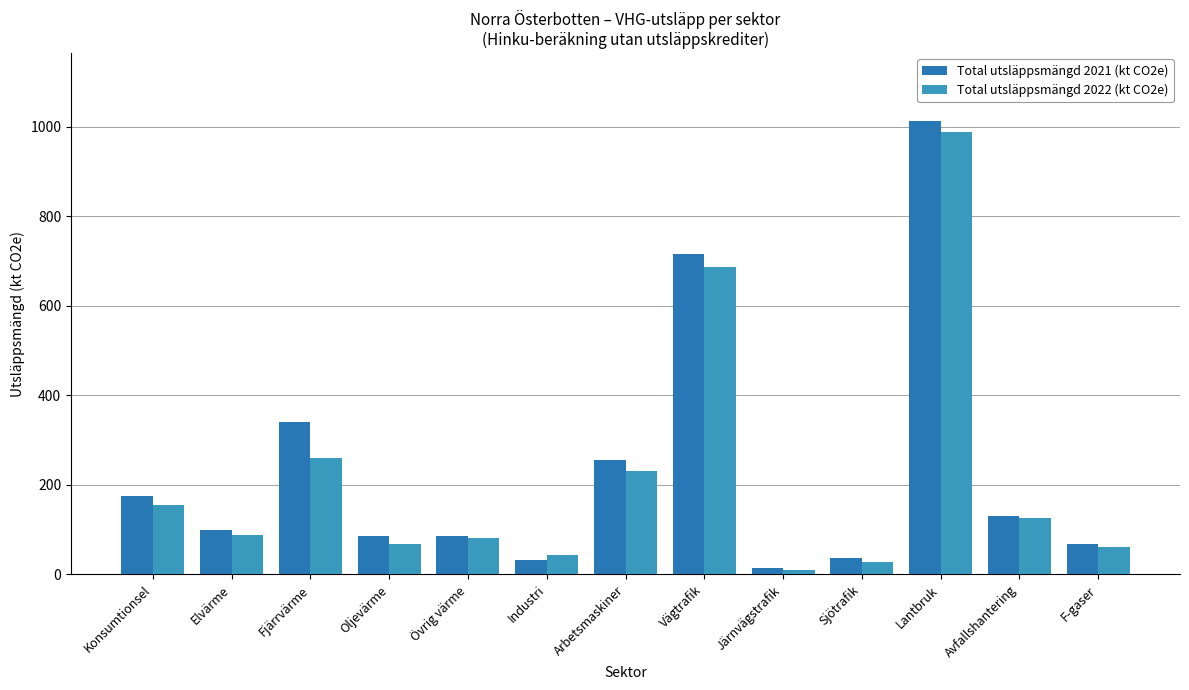

What is the lowest value of the Total utsläppsmängd 2022 (kt CO2e) series?

9.3